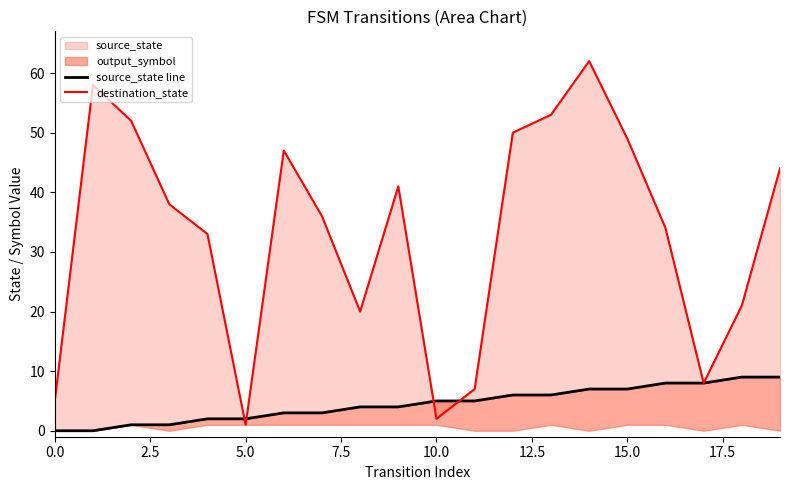

Which series has the largest total across all categories?

destination_state